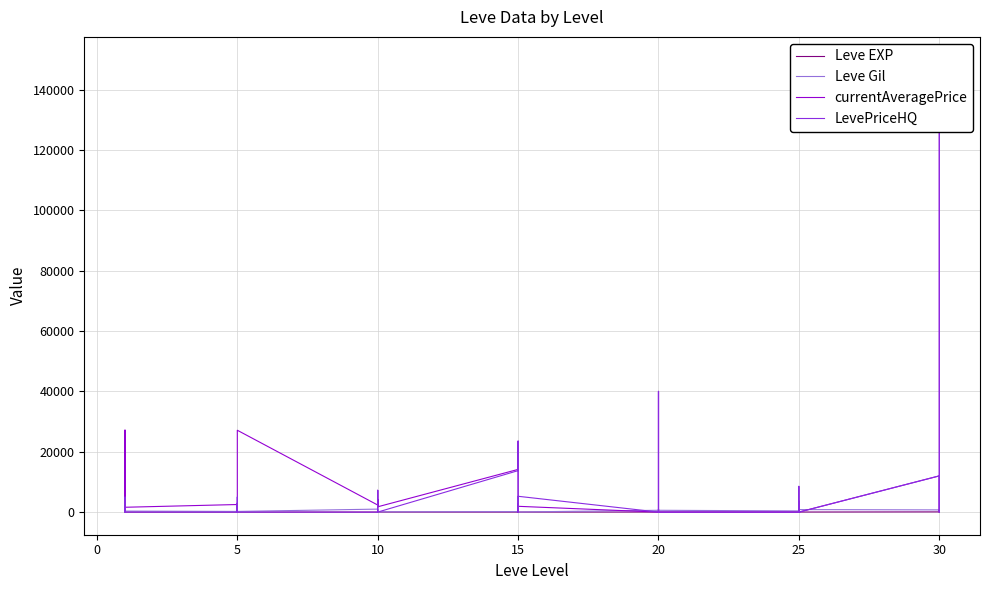

What is the value of the Leve EXP point at the 30th from the left?

21